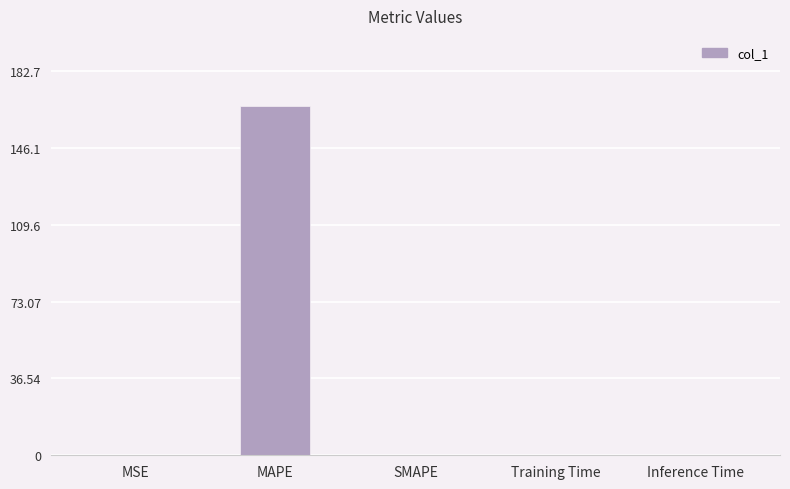

Which label corresponds to the largest value in the chart?

MAPE